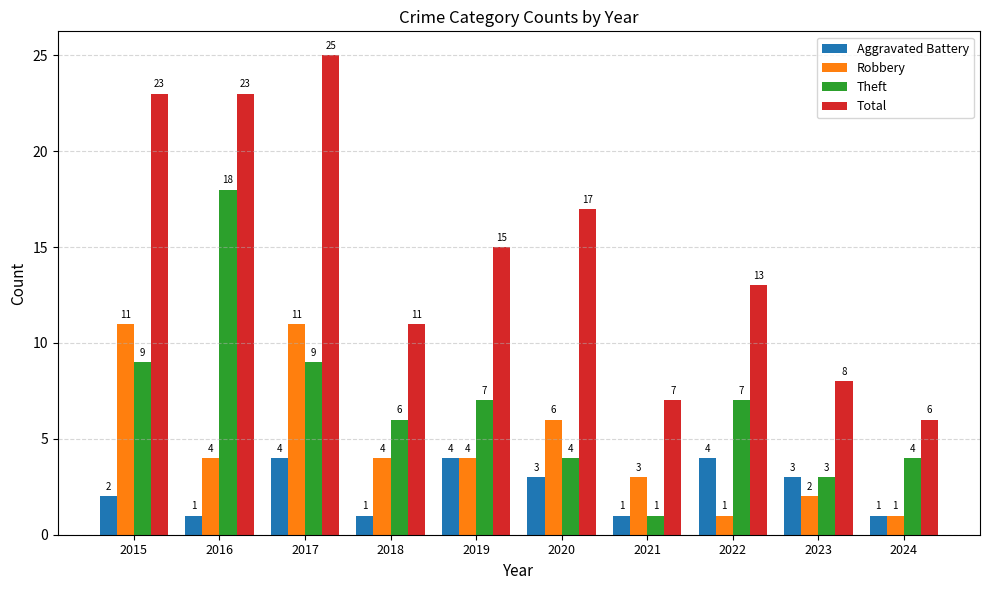

Reading left to right, extract all data points from this chart.

Aggravated Battery: 2015=2	2016=1	2017=4	2018=1	2019=4	2020=3	2021=1	2022=4	2023=3	2024=1
Robbery: 2015=11	2016=4	2017=11	2018=4	2019=4	2020=6	2021=3	2022=1	2023=2	2024=1
Theft: 2015=9	2016=18	2017=9	2018=6	2019=7	2020=4	2021=1	2022=7	2023=3	2024=4
Total: 2015=23	2016=23	2017=25	2018=11	2019=15	2020=17	2021=7	2022=13	2023=8	2024=6